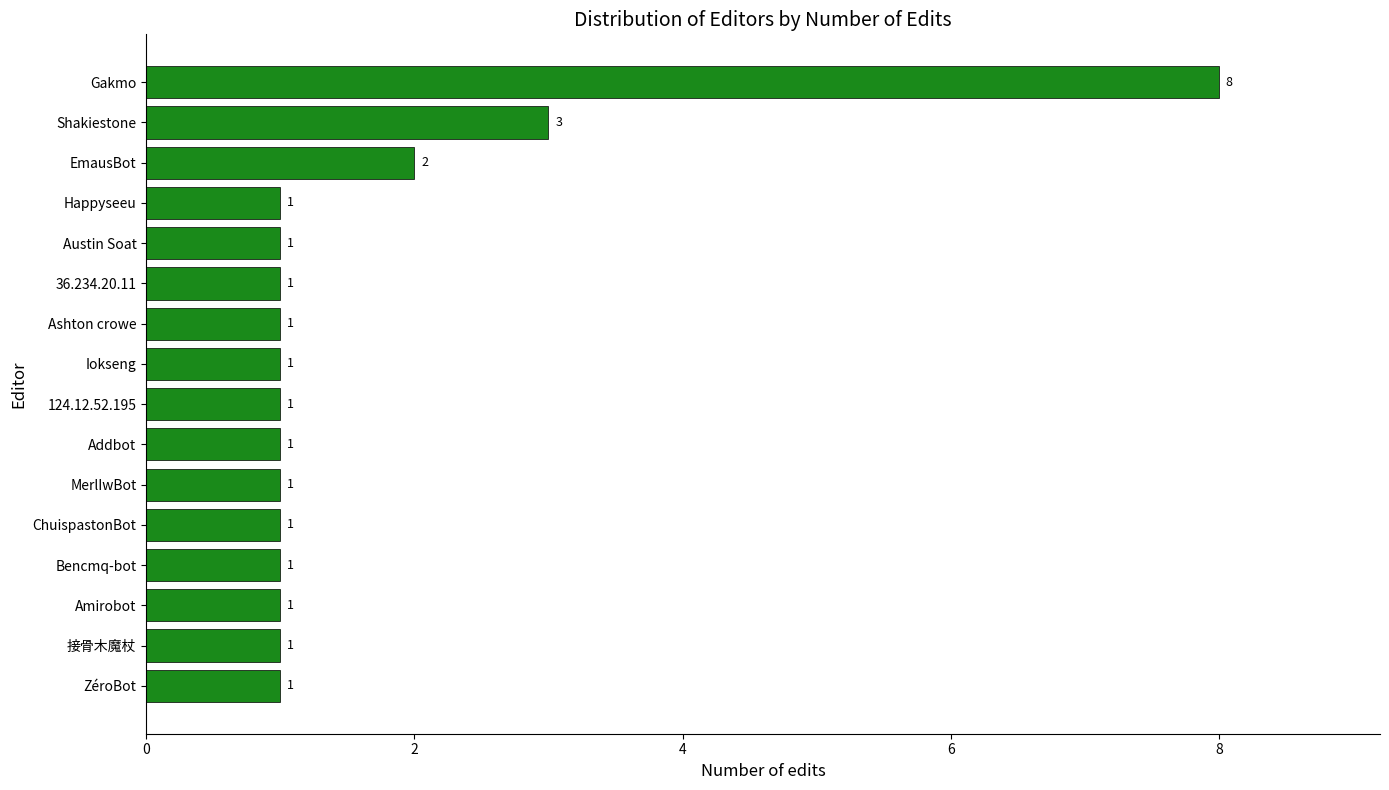

What is the average value?

2